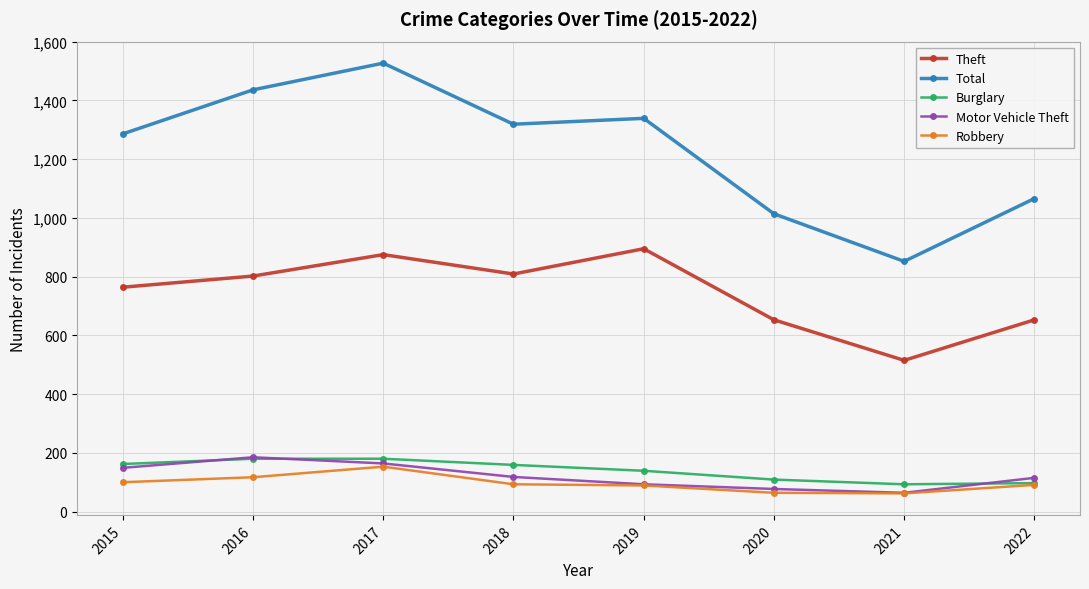

What is the difference between the maximum and minimum values in the Total series?

675